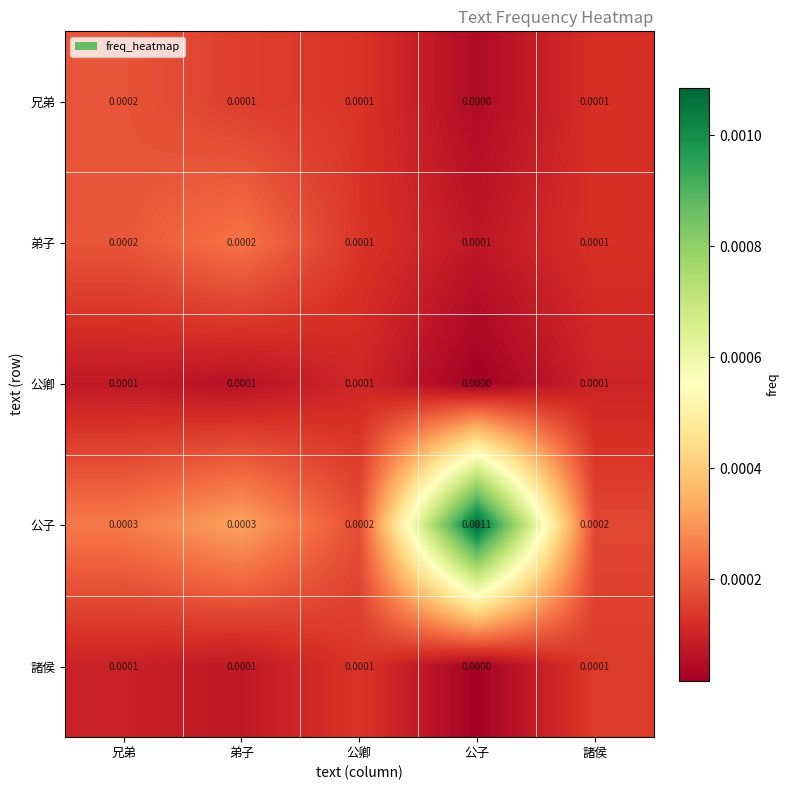

Which series has the largest total across all categories?

公子